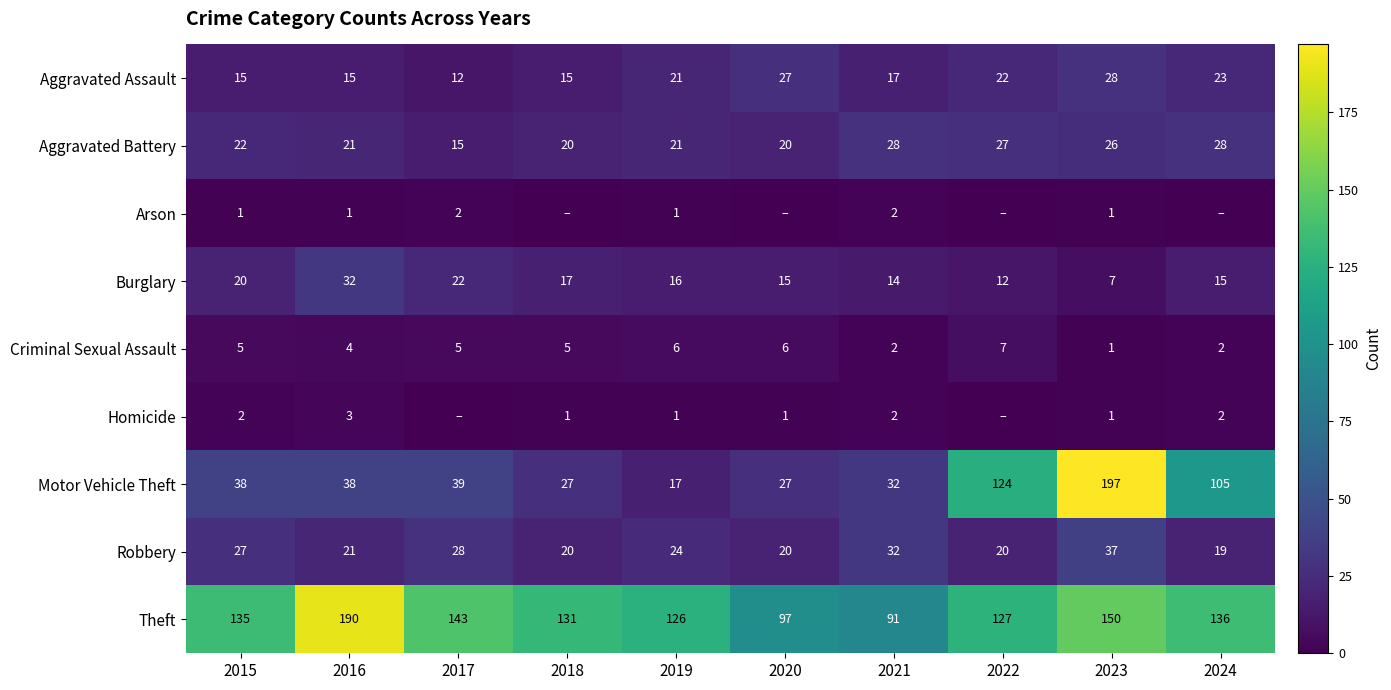

At which category does the chart reach its peak across all series?

2023